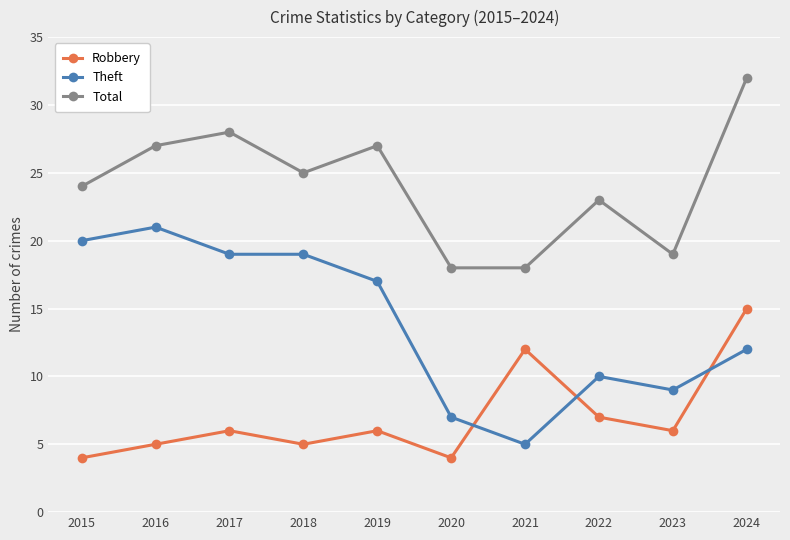

What is the value of the Total point at the 6th from the left?

18